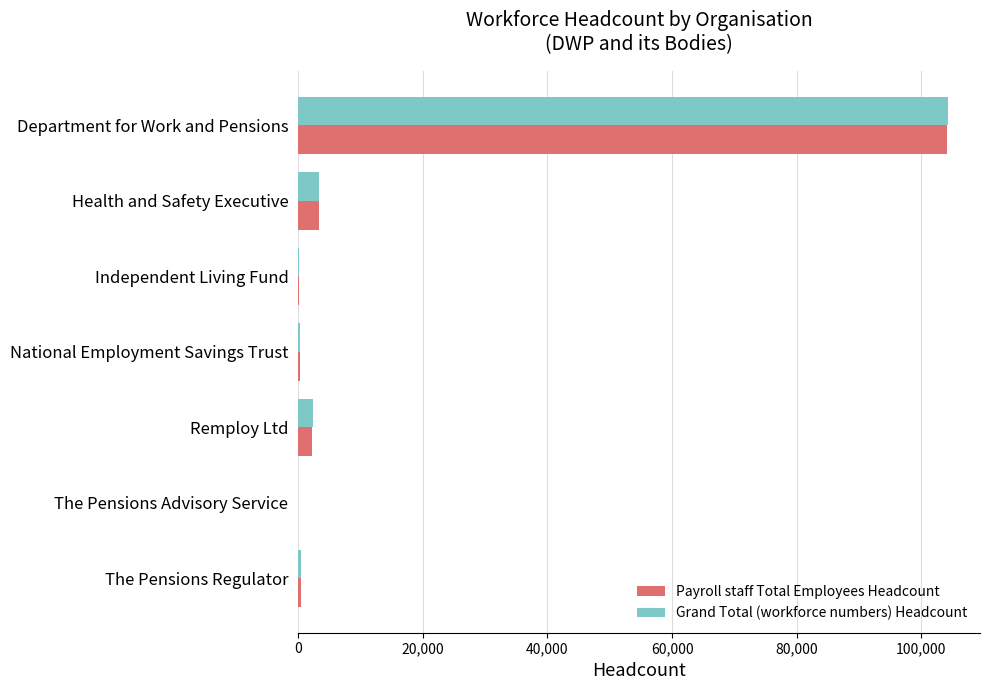

What is the highest value of the Grand Total (workforce numbers) Headcount series?

104210